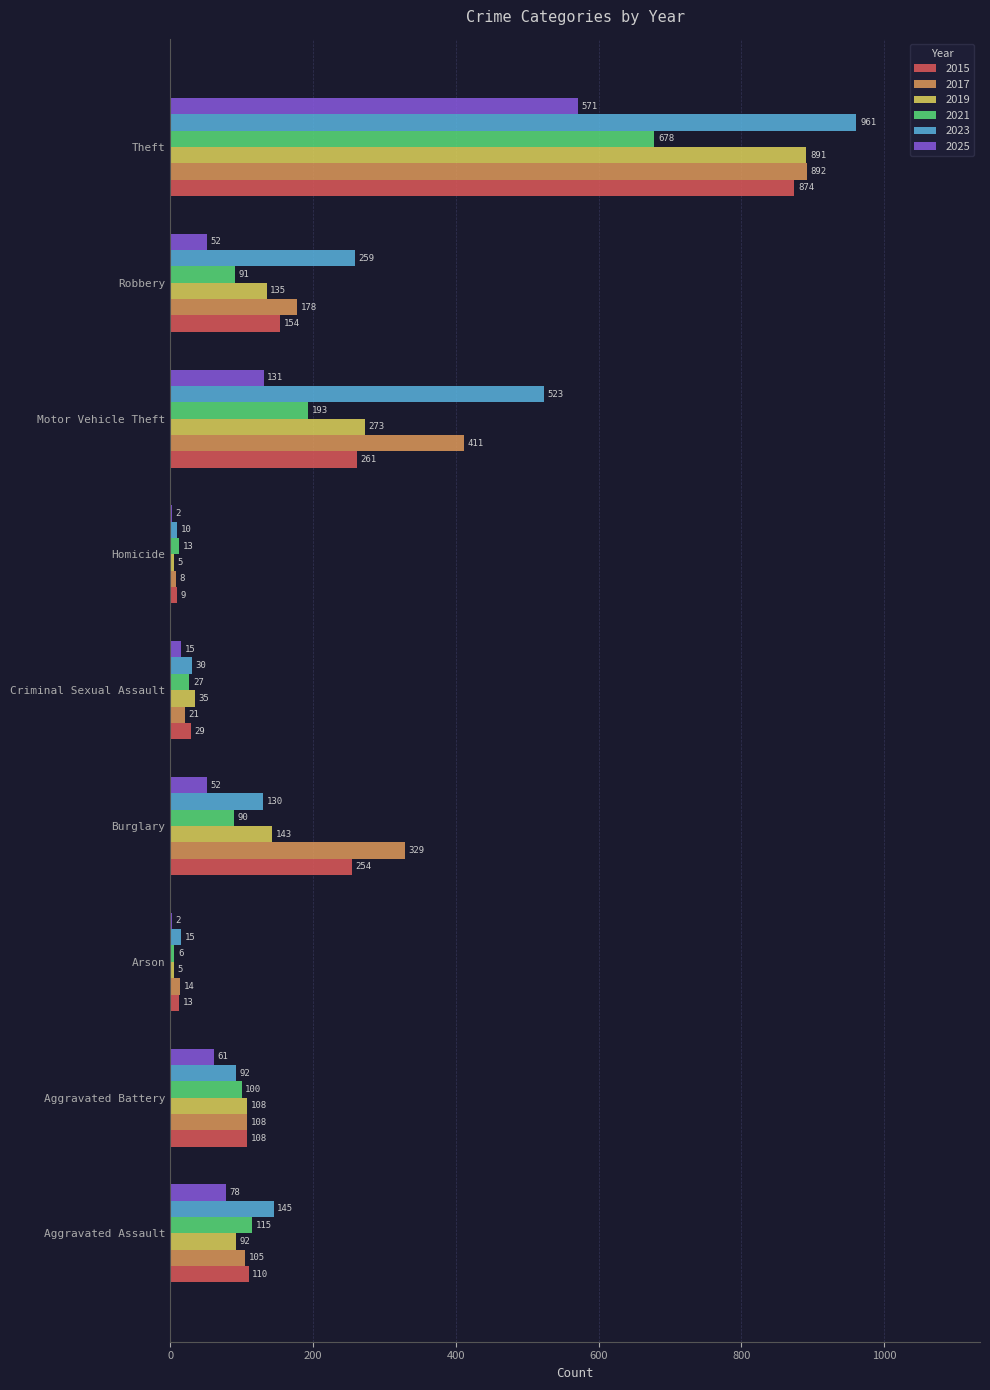

Is it true that 2025 equals 52 at Burglary?

True